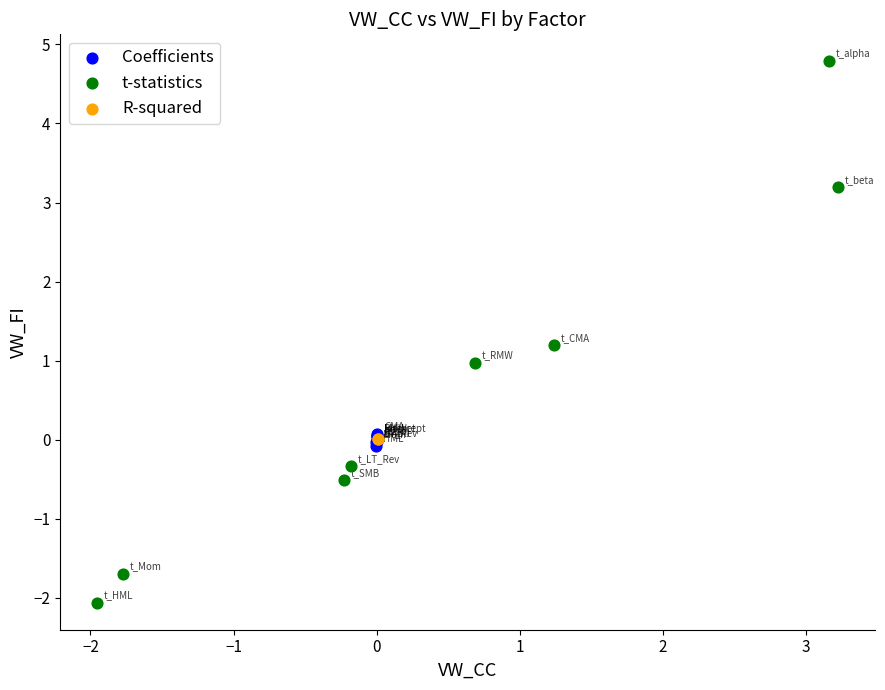

What are all the series names shown in the legend?

Coefficients, t-statistics, R-squared